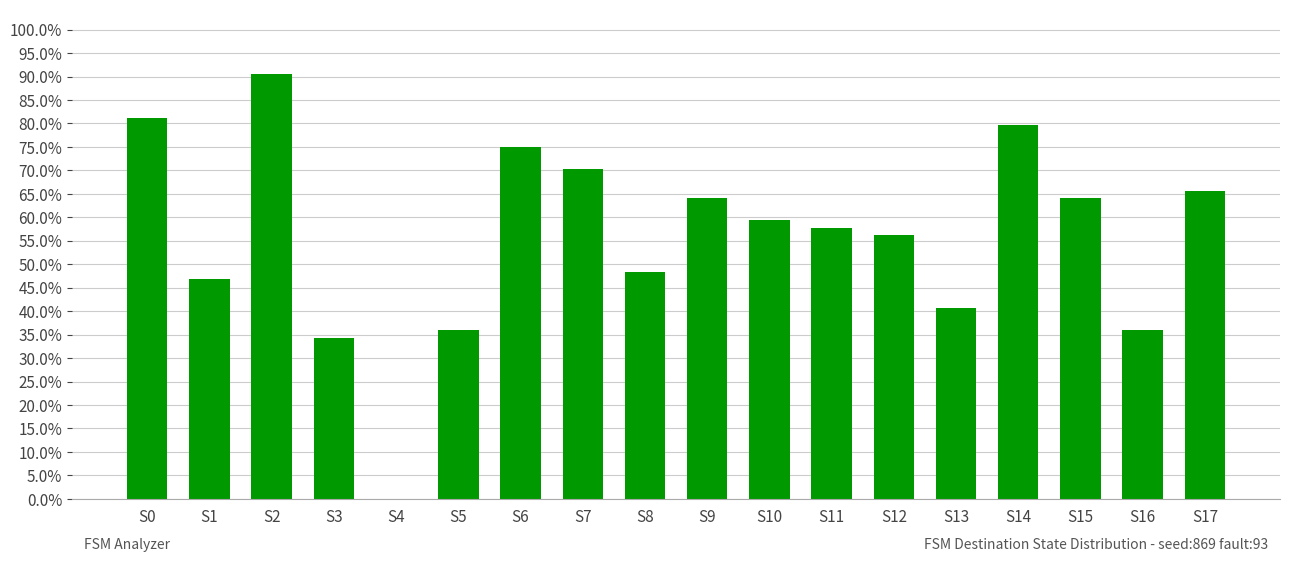

Where is the data nearest to the value 0?

S4